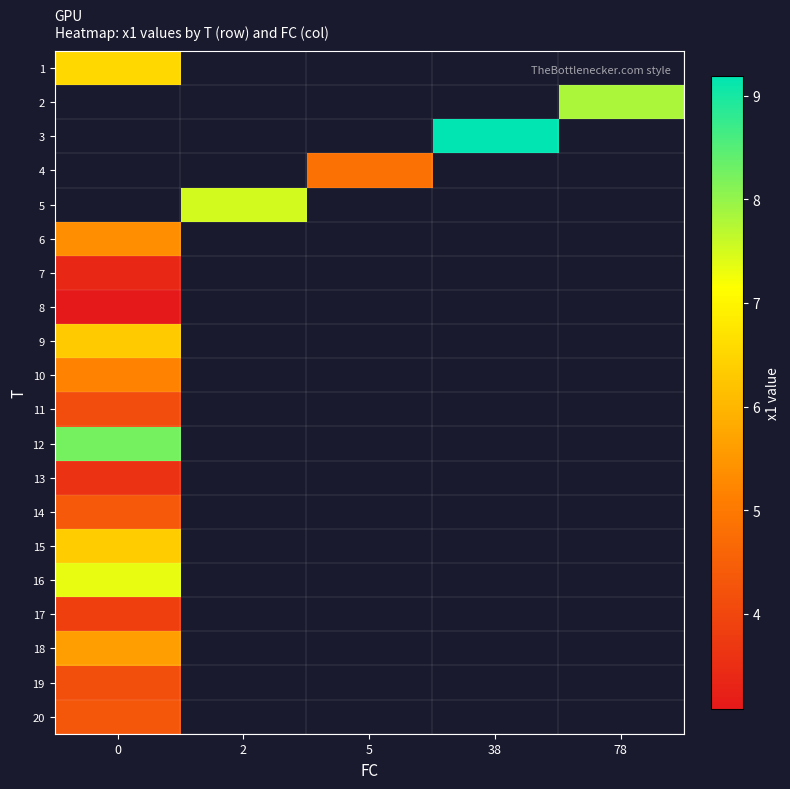

How many data points does each series have?

5